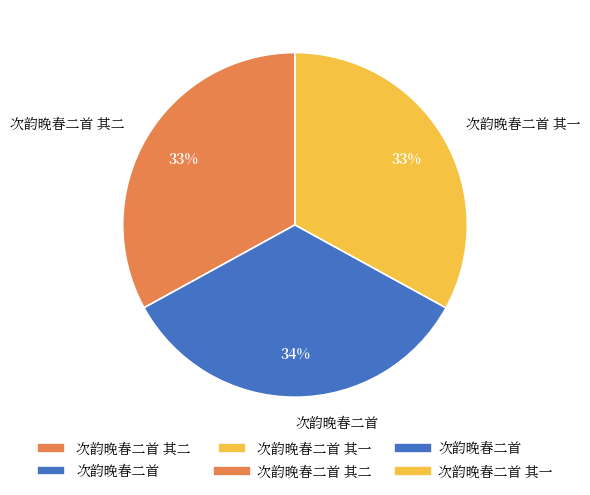

Combined, do 次韵晚春二首 and 次韵晚春二首 其一 account for over 50%?

Yes